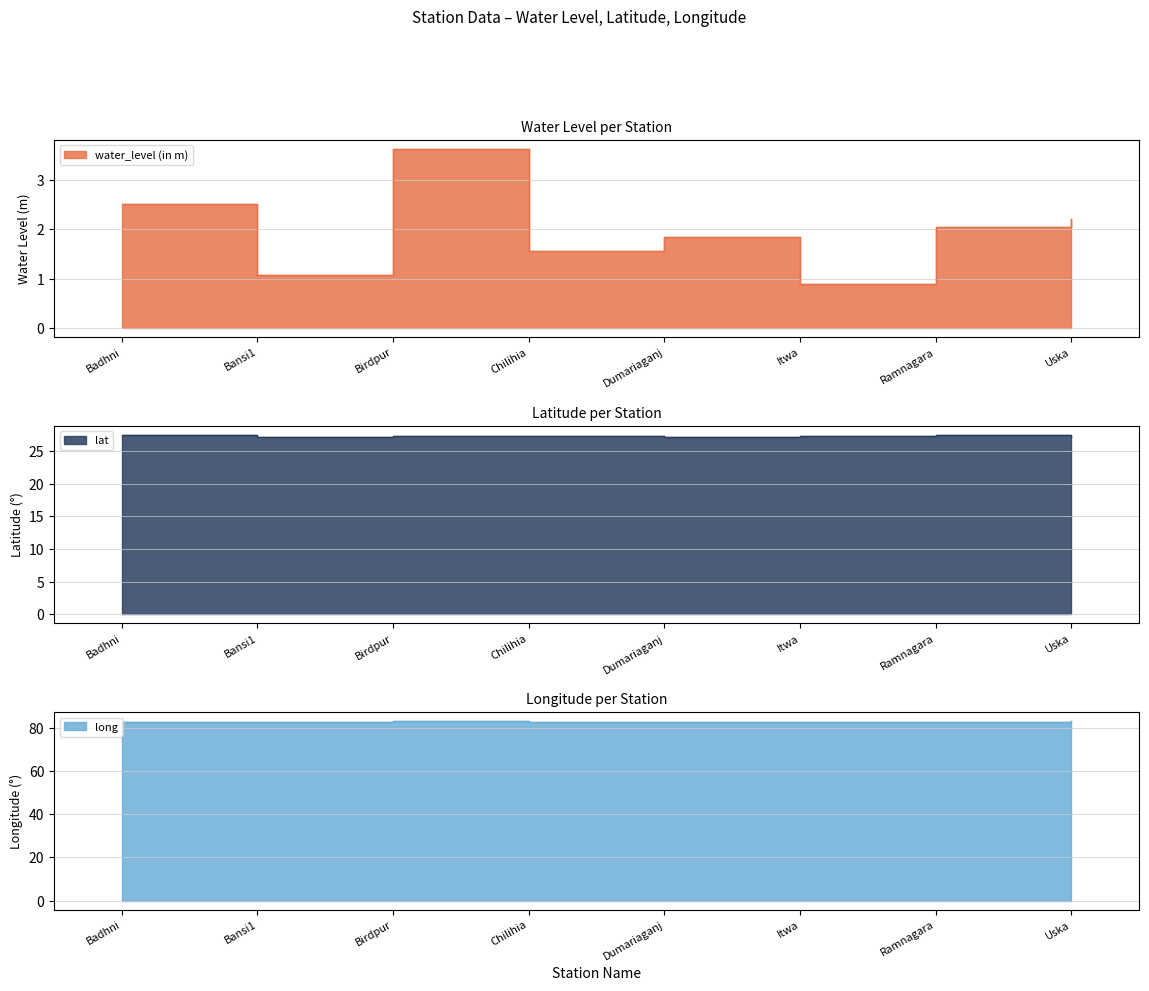

What is the minimum value for lat?

27.2